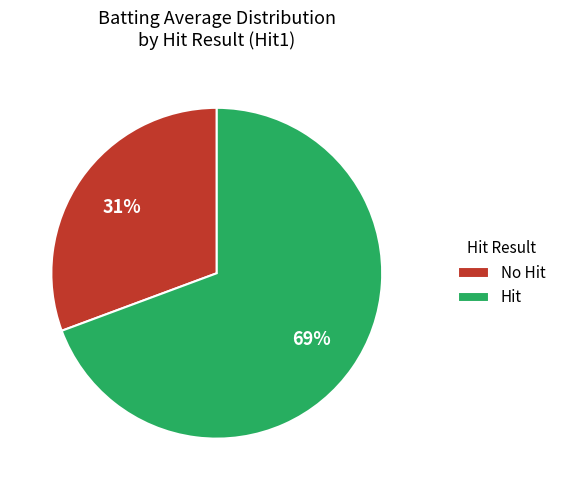

True or false: No Hit accounts for 31% of the total.

True